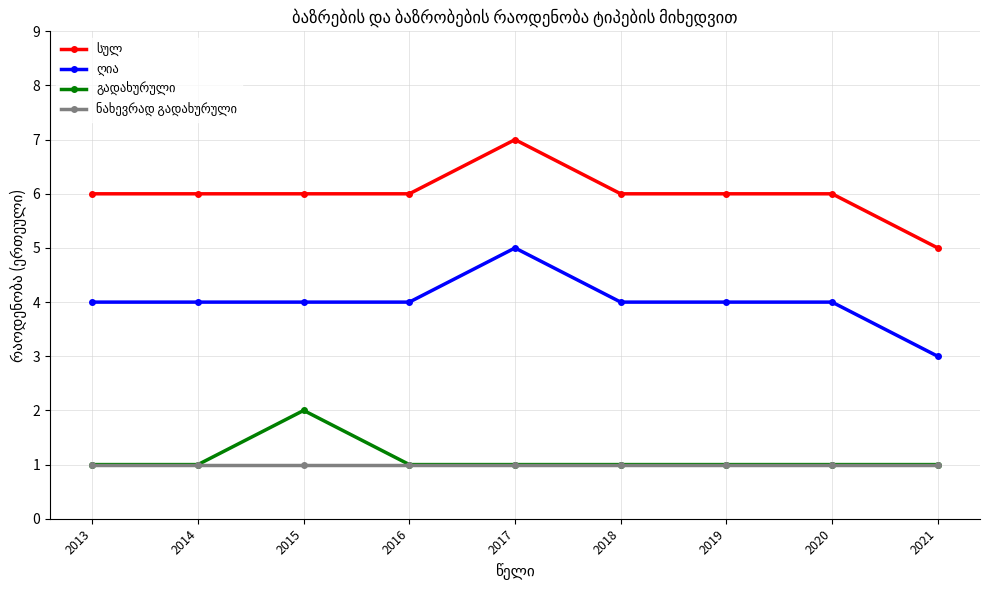

What is the total value across all series at 2021?

10